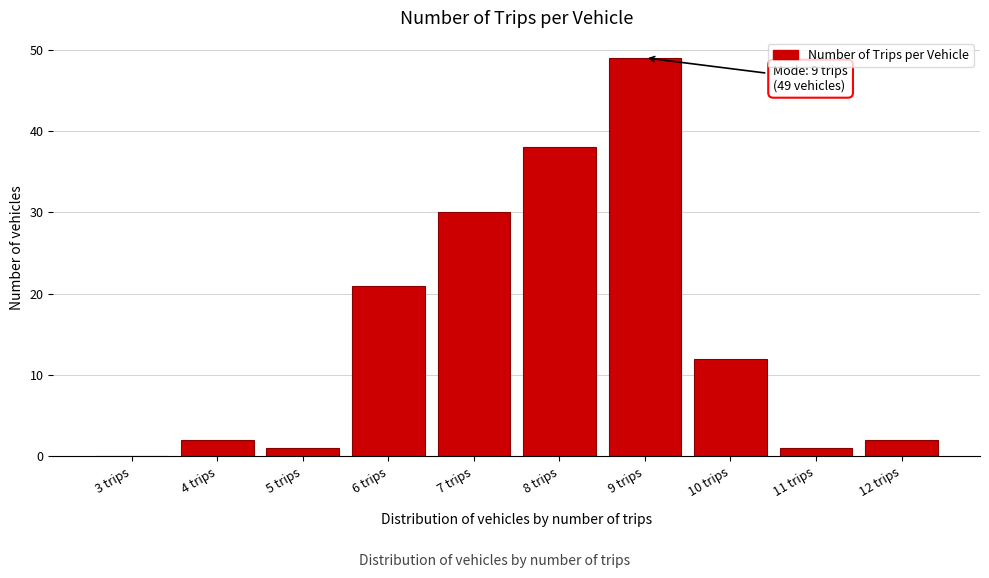

Reading left to right, transcribe all the data shown in this chart.

3 trips=0	4 trips=2	5 trips=1	6 trips=21	7 trips=30	8 trips=38	9 trips=49	10 trips=12	11 trips=1	12 trips=2